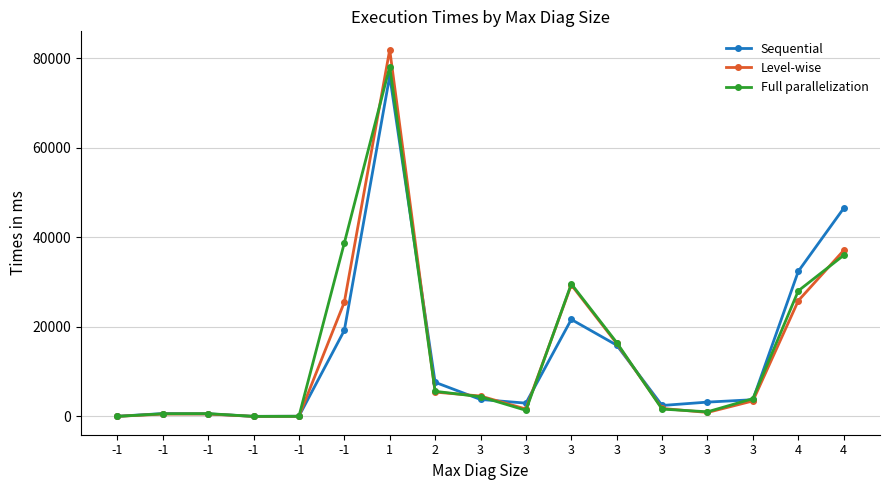

After their last crossing, which series has the higher values: Full parallelization or Sequential?

Sequential